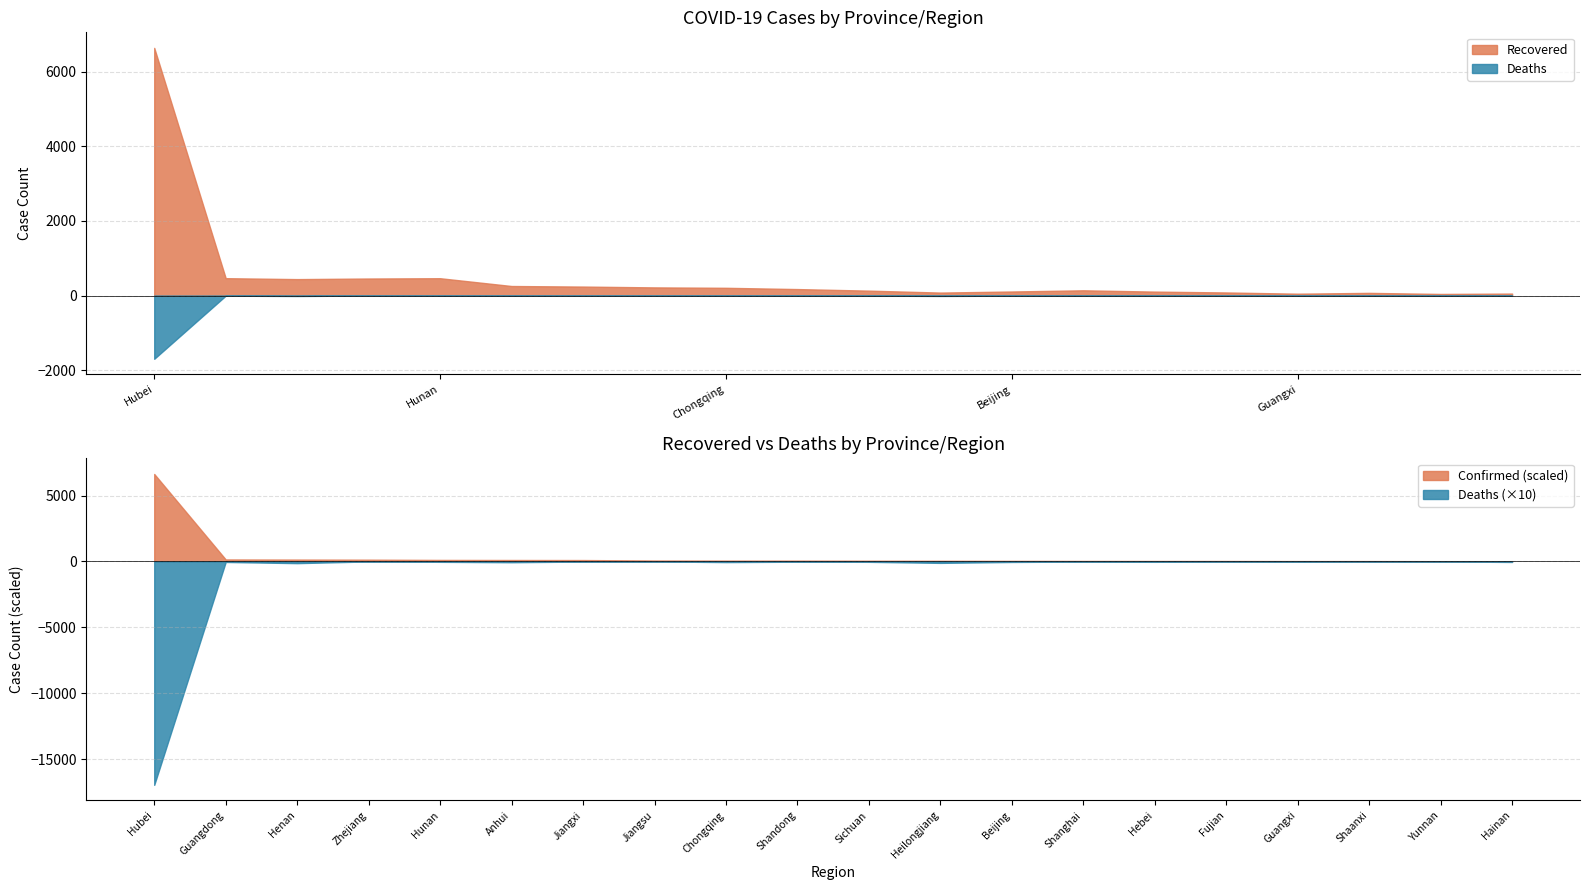

What is the sum of all Deaths values?

-1758